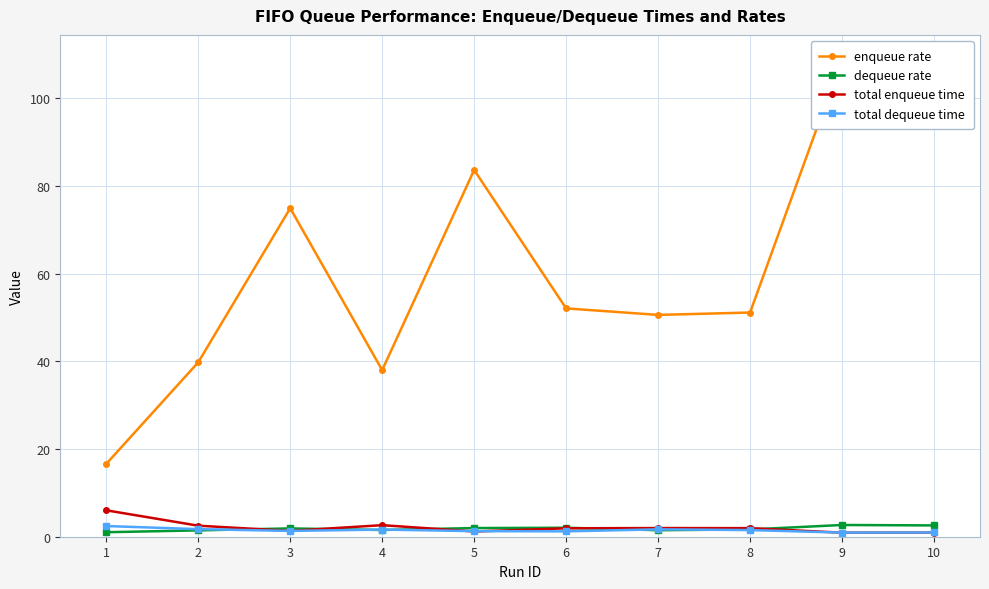

True or false: total dequeue time has more than 1 points higher than both neighbors.

True